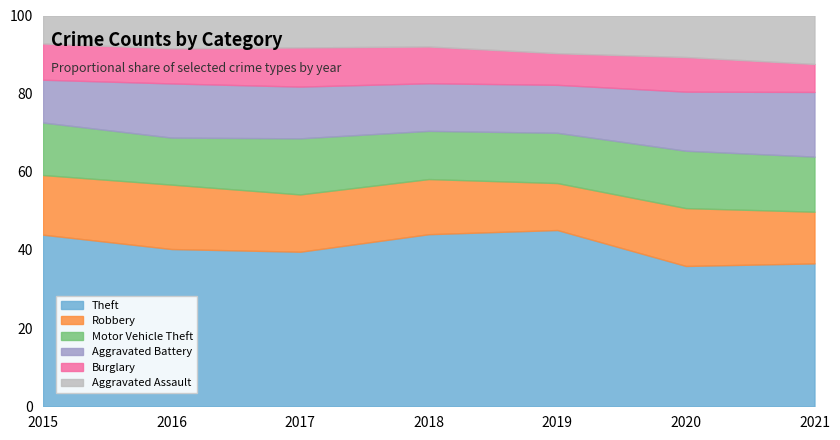

True or false: Theft has more than 2 interior local peaks.

False